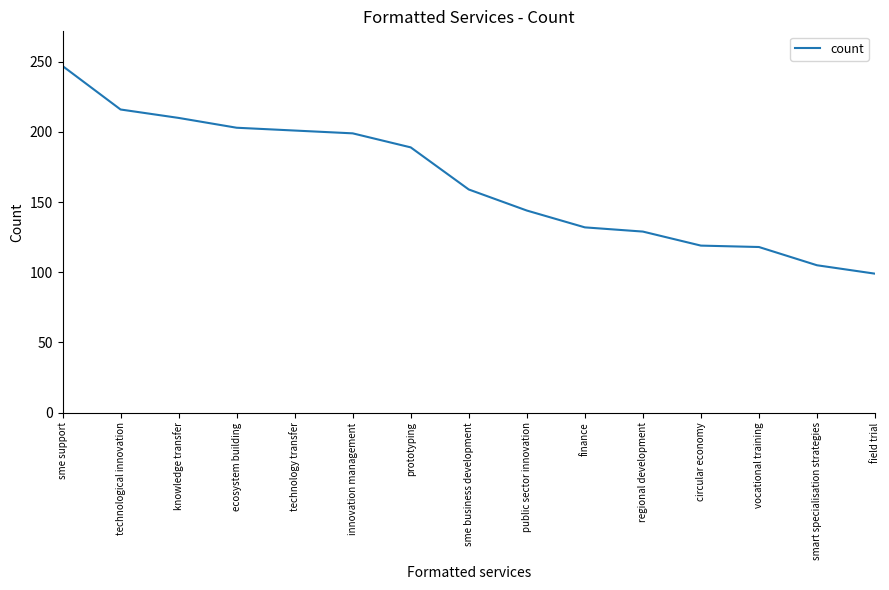

True or false: the data shows 118 at vocational training.

True